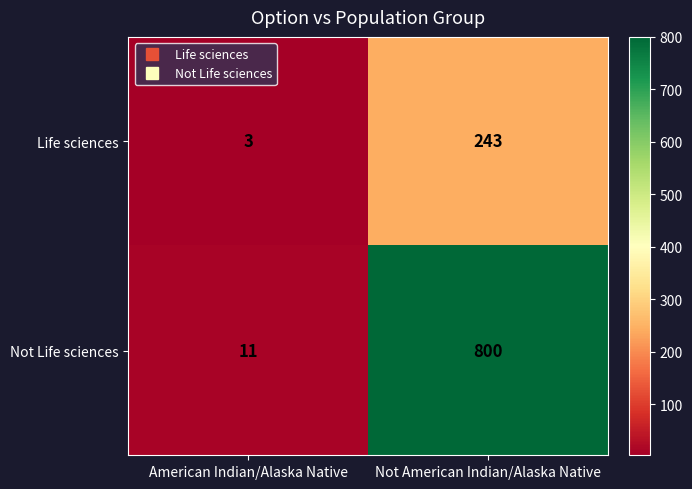

Between American Indian/Alaska Native and Not American Indian/Alaska Native, which series saw the biggest shift?

Not Life sciences